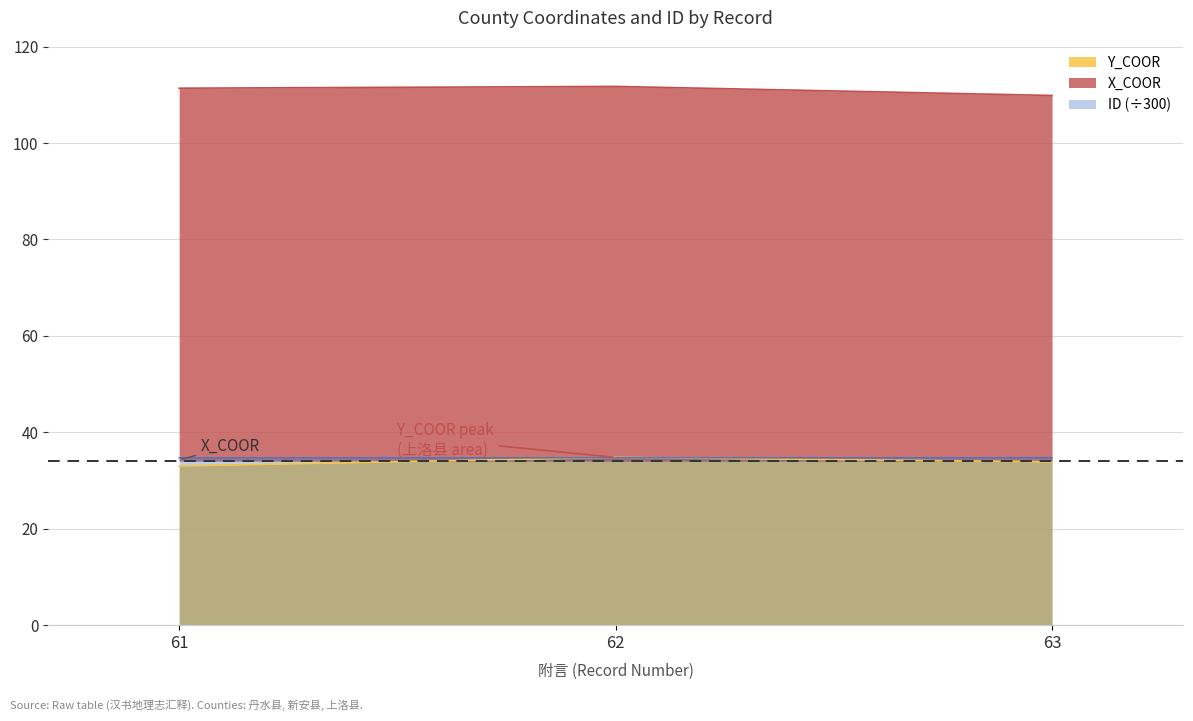

How many ID values are between 34 and 35?

3